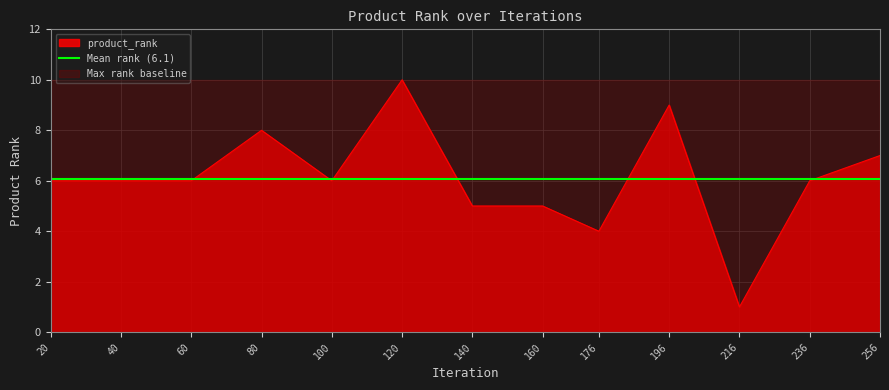

At which category does the data reach its first local peak?

80